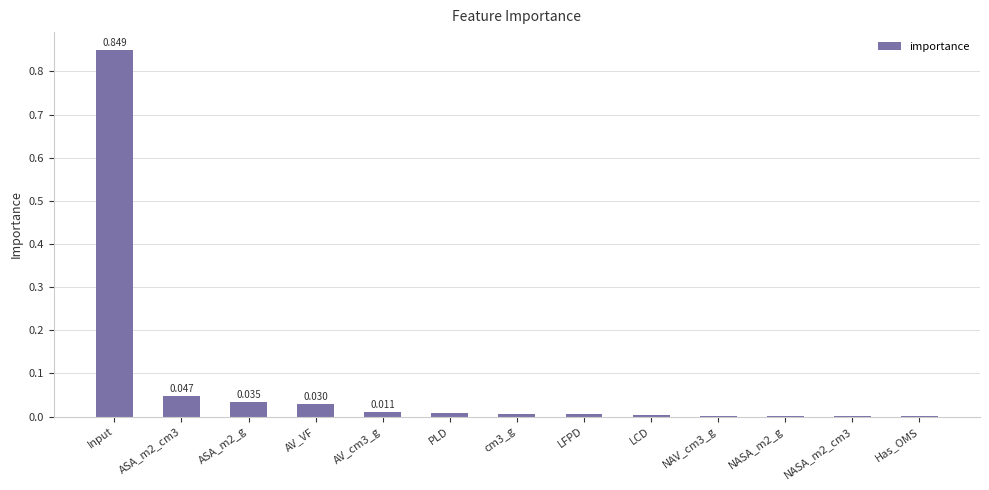

Is it true that the value at ASA_m2_g is 0.0?

True